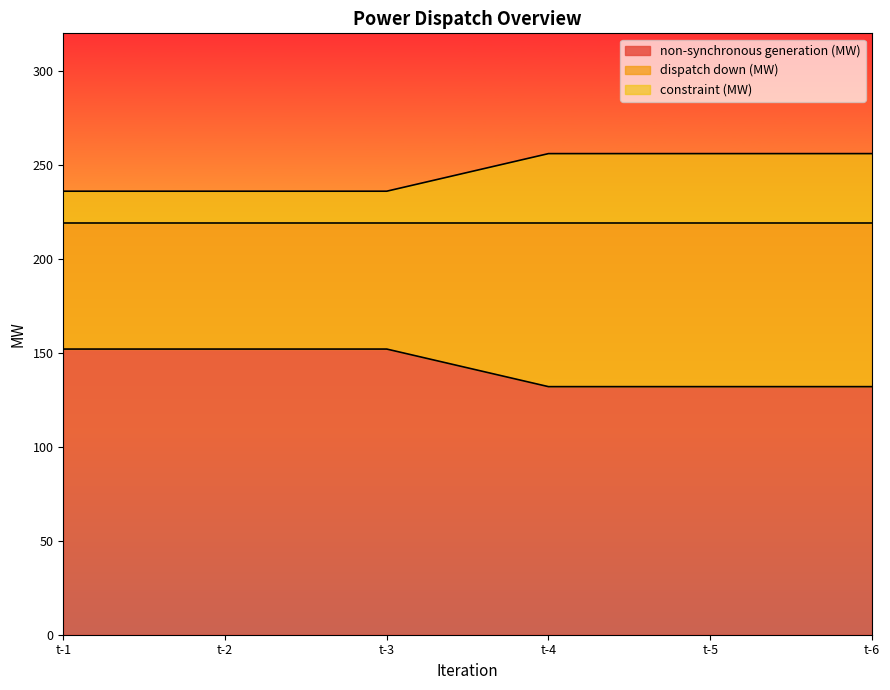

At which label is non-synchronous generation (MW) closest to 142?

t-1